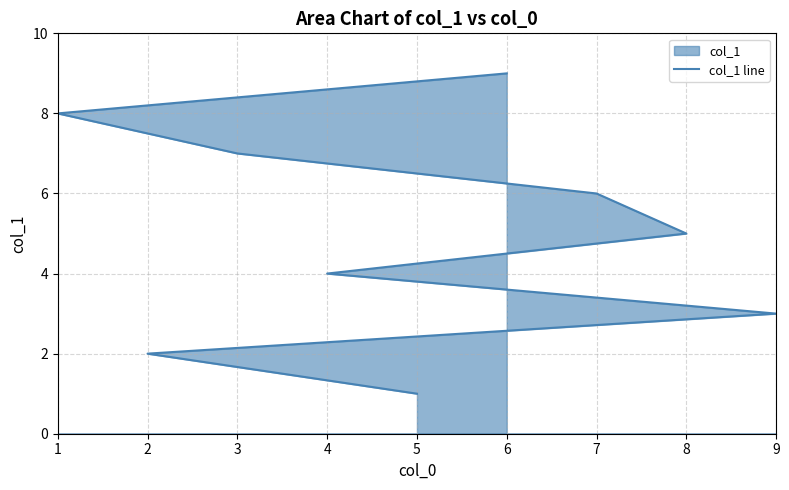

What is the minimum value shown in the chart?

1